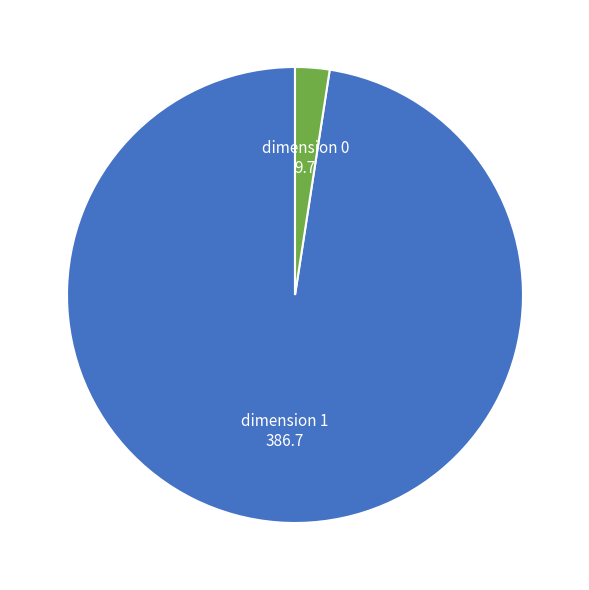

Rank the categories by value from lowest to highest.

dimension 0, dimension 1